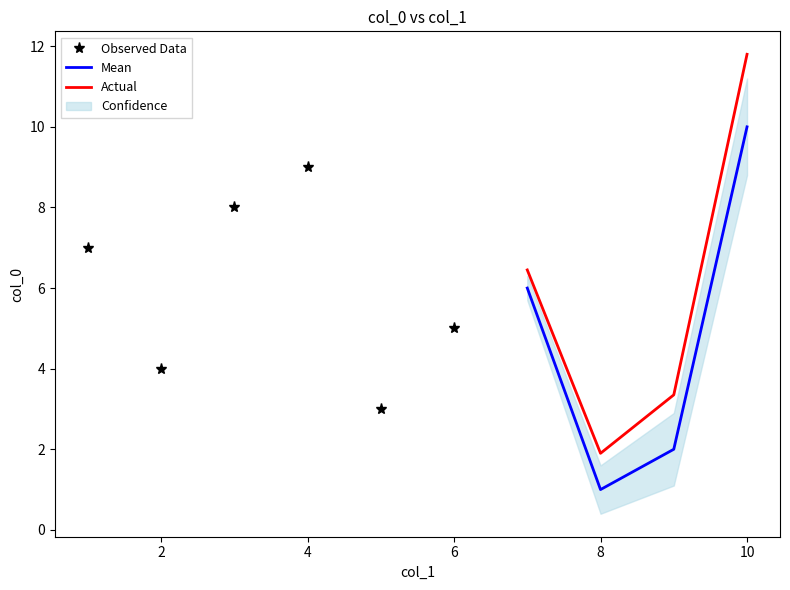

What is the difference between the maximum and minimum values in the Actual series?

9.9